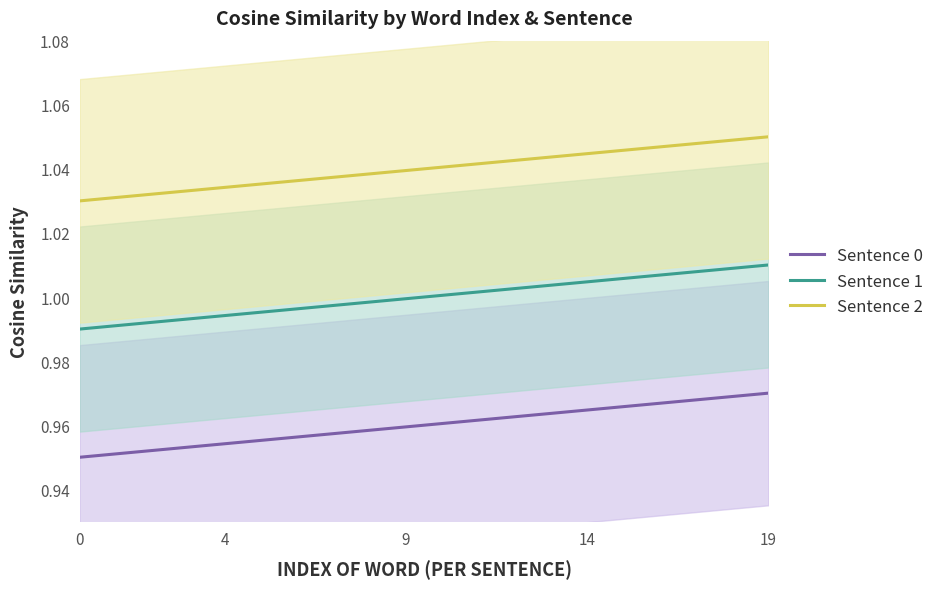

Which series has the largest total across all categories?

Sentence 2